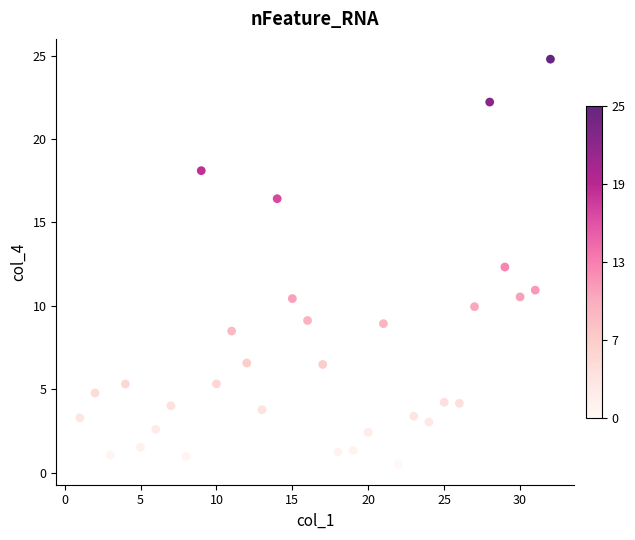

What Y value in the scatter plot is closest to 12?

12.3